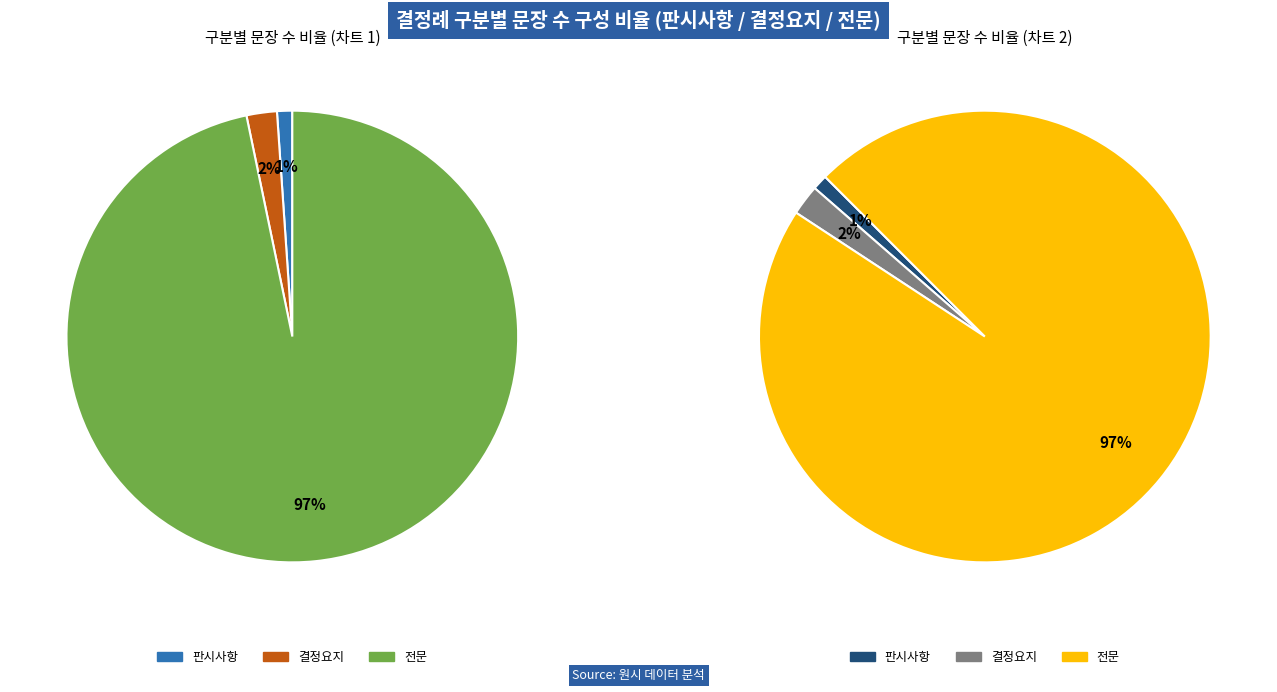

Count the number of slices in the pie.

3